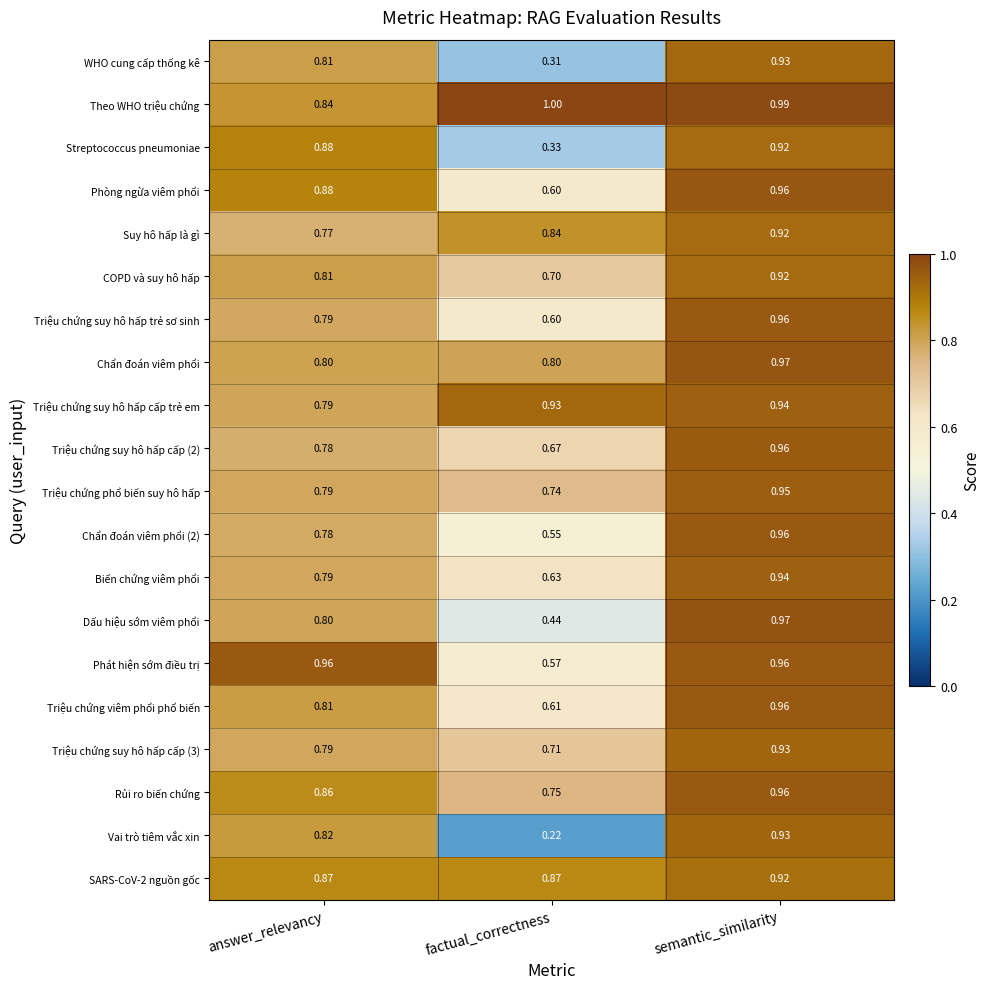

Which series has the largest total across all categories?

Theo WHO triệu chứng